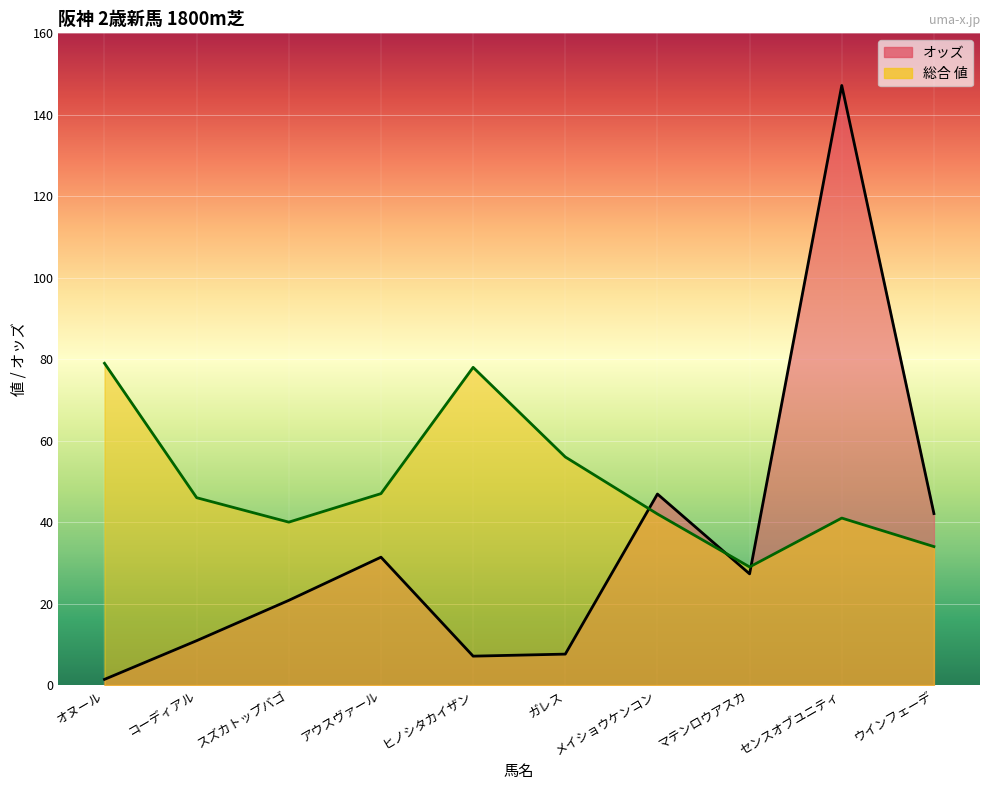

Which has a higher value, マテンロウアスカ or メイショウケンコン?

メイショウケンコン